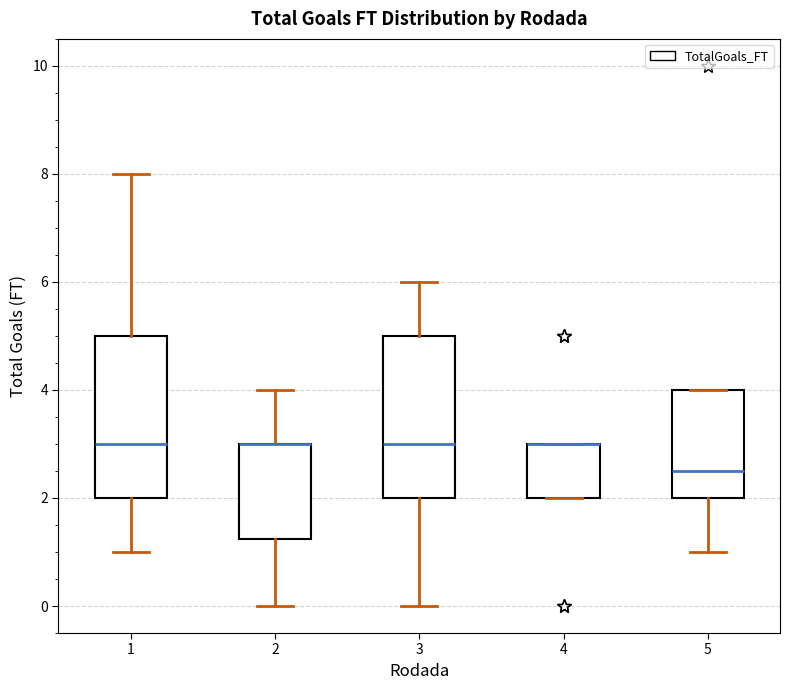

Where does the upper whisker of the box at x = 2 end on the y-axis? The values are not printed on the chart, so give them approximately, as read against the axis.

4.0